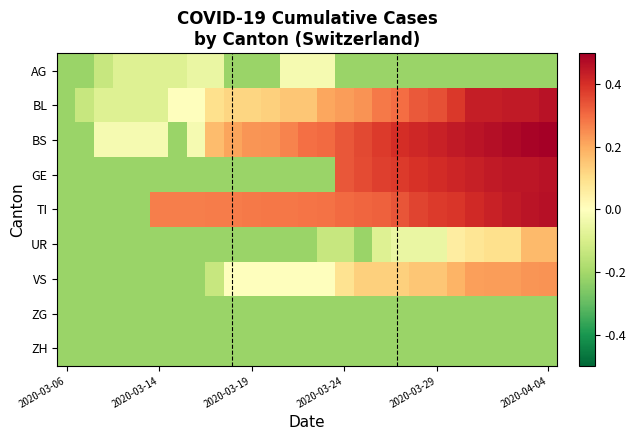

Reading left to right, transcribe all the data shown in this chart.

AG: -0.2	-0.2	-0.1	-0.1	-0.1	-0.1	-0.1	-0.1	-0.1	-0.2	-0.2	-0.2	-0.0	-0.0	-0.0	-0.2	-0.2	-0.2	-0.2	-0.2	-0.2	-0.2	-0.2	-0.2	-0.2	-0.2	-0.2
BL: -0.2	-0.1	-0.1	-0.1	-0.1	-0.1	-0.0	-0.0	0.1	0.1	0.1	0.1	0.2	0.2	0.2	0.2	0.2	0.3	0.3	0.3	0.3	0.4	0.4	0.4	0.4	0.4	0.5
BS: -0.2	-0.2	-0.0	-0.0	-0.0	-0.0	-0.2	-0.0	0.2	0.2	0.2	0.2	0.3	0.3	0.3	0.3	0.4	0.4	0.4	0.4	0.4	0.4	0.5	0.5	0.5	0.5	0.5
GE: -0.2	-0.2	-0.2	-0.2	-0.2	-0.2	-0.2	-0.2	-0.2	-0.2	-0.2	-0.2	-0.2	-0.2	-0.2	0.3	0.4	0.4	0.4	0.4	0.4	0.4	0.4	0.4	0.5	0.5	0.5
TI: -0.2	-0.2	-0.2	-0.2	-0.2	0.3	0.3	0.3	0.3	0.3	0.3	0.3	0.3	0.3	0.3	0.3	0.3	0.3	0.3	0.4	0.4	0.4	0.4	0.4	0.4	0.5	0.5
UR: -0.2	-0.2	-0.2	-0.2	-0.2	-0.2	-0.2	-0.2	-0.2	-0.2	-0.2	-0.2	-0.2	-0.2	-0.1	-0.1	-0.2	-0.1	-0.1	-0.1	-0.1	0.1	0.1	0.1	0.1	0.2	0.2
VS: -0.2	-0.2	-0.2	-0.2	-0.2	-0.2	-0.2	-0.2	-0.1	-0.0	-0.0	-0.0	-0.0	-0.0	-0.0	0.1	0.1	0.1	0.1	0.2	0.2	0.2	0.2	0.2	0.2	0.2	0.2
ZG: -0.2	-0.2	-0.2	-0.2	-0.2	-0.2	-0.2	-0.2	-0.2	-0.2	-0.2	-0.2	-0.2	-0.2	-0.2	-0.2	-0.2	-0.2	-0.2	-0.2	-0.2	-0.2	-0.2	-0.2	-0.2	-0.2	-0.2
ZH: -0.2	-0.2	-0.2	-0.2	-0.2	-0.2	-0.2	-0.2	-0.2	-0.2	-0.2	-0.2	-0.2	-0.2	-0.2	-0.2	-0.2	-0.2	-0.2	-0.2	-0.2	-0.2	-0.2	-0.2	-0.2	-0.2	-0.2